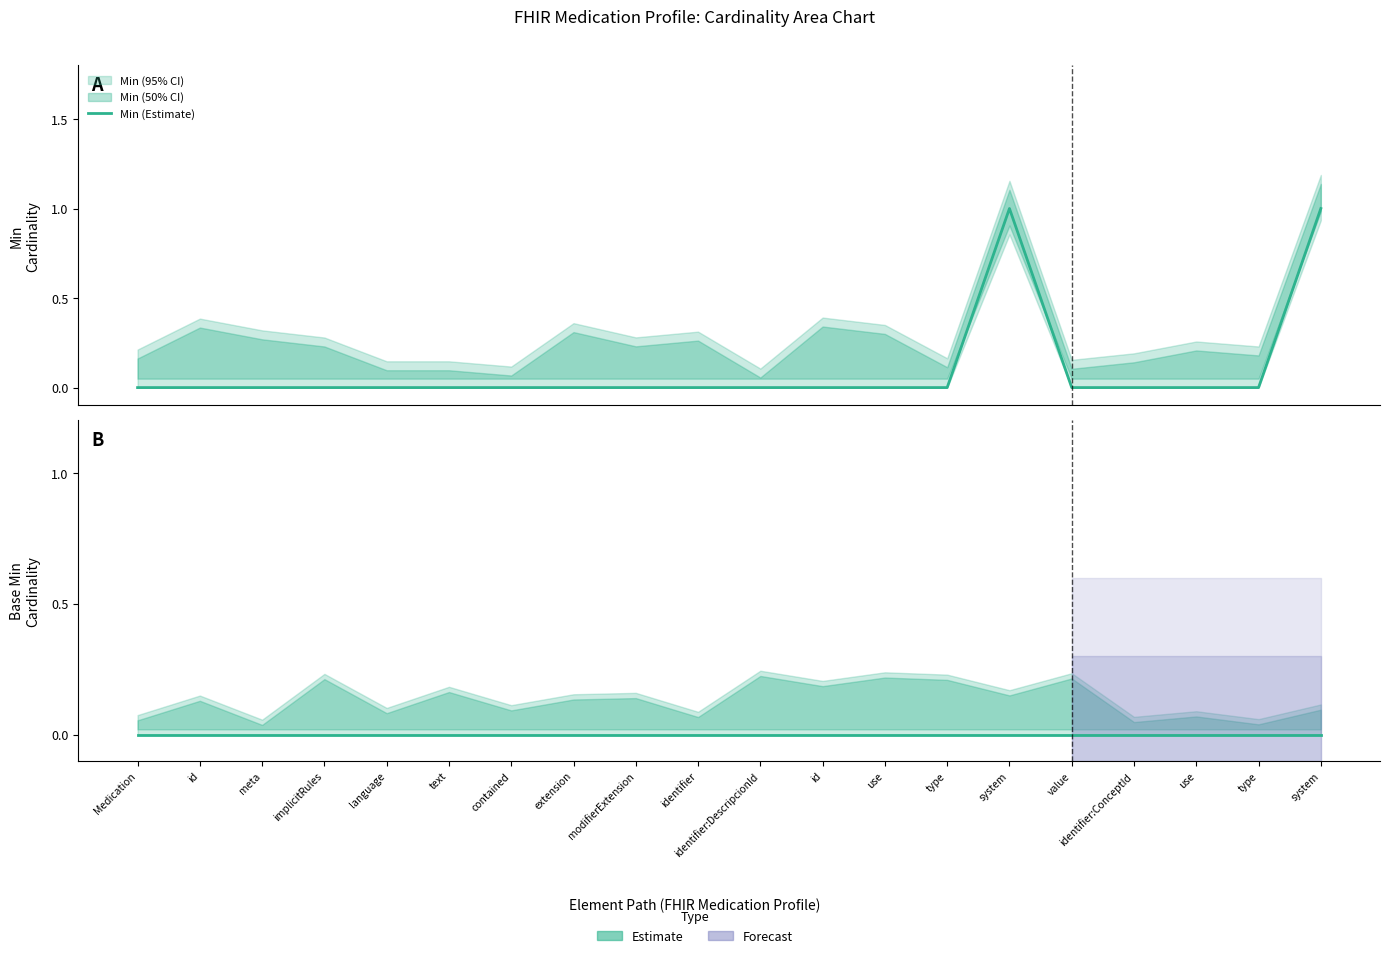

Which series has the largest range (max minus min)?

Min (Estimate)